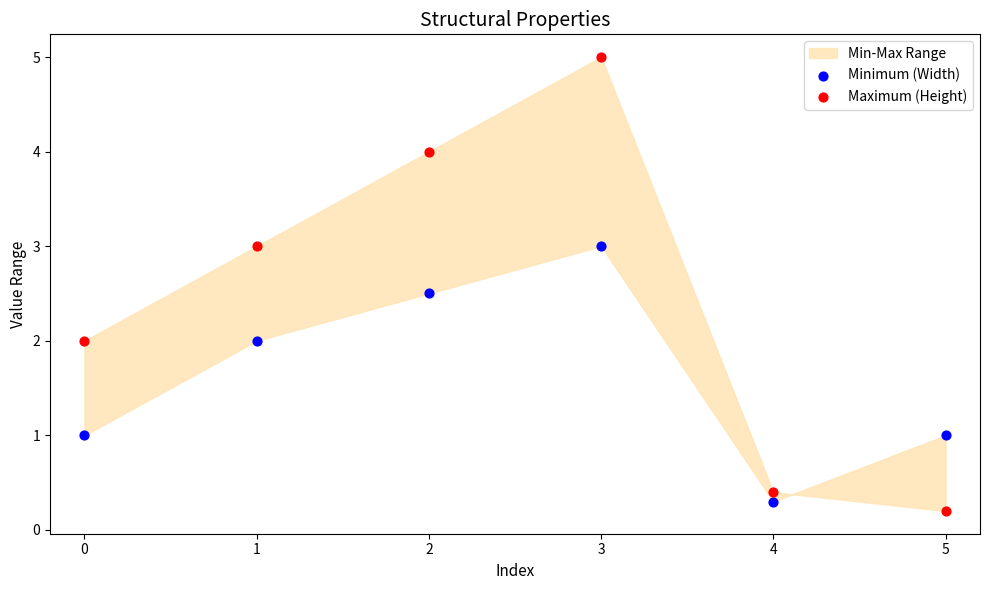

Which series has the largest Y range (max minus min)?

Maximum (Height)